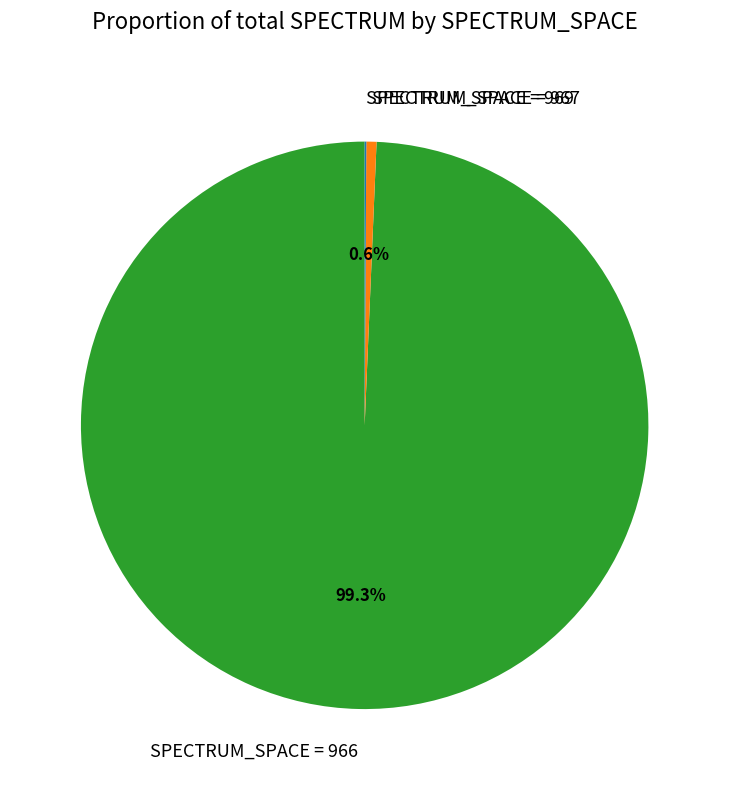

Which slice represents more than half of the pie?

SPECTRUM_SPACE = 966